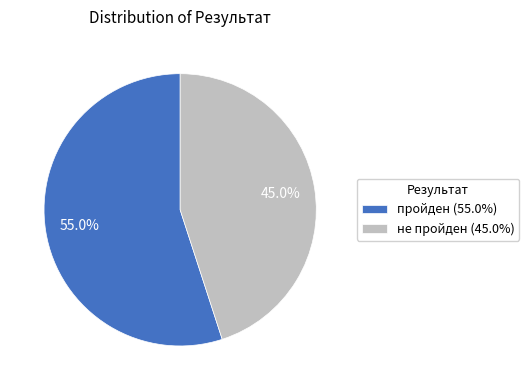

The не пройден slice represents 31% of the pie. True or false?

False